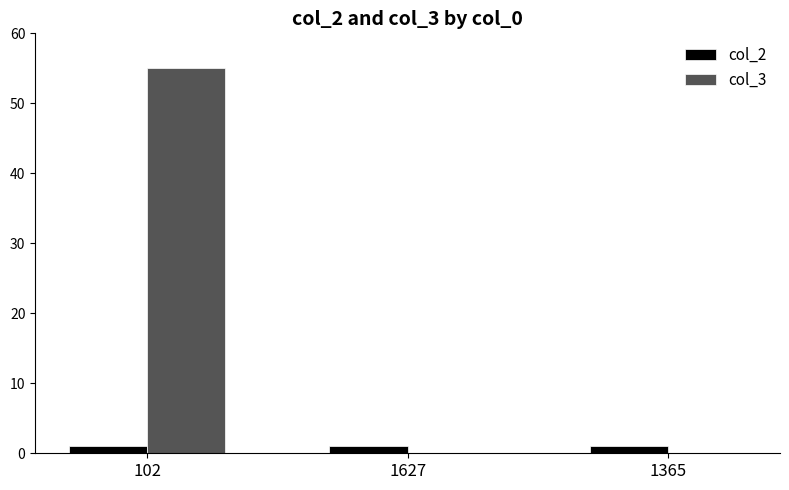

Which series has the largest total across all categories?

col_3